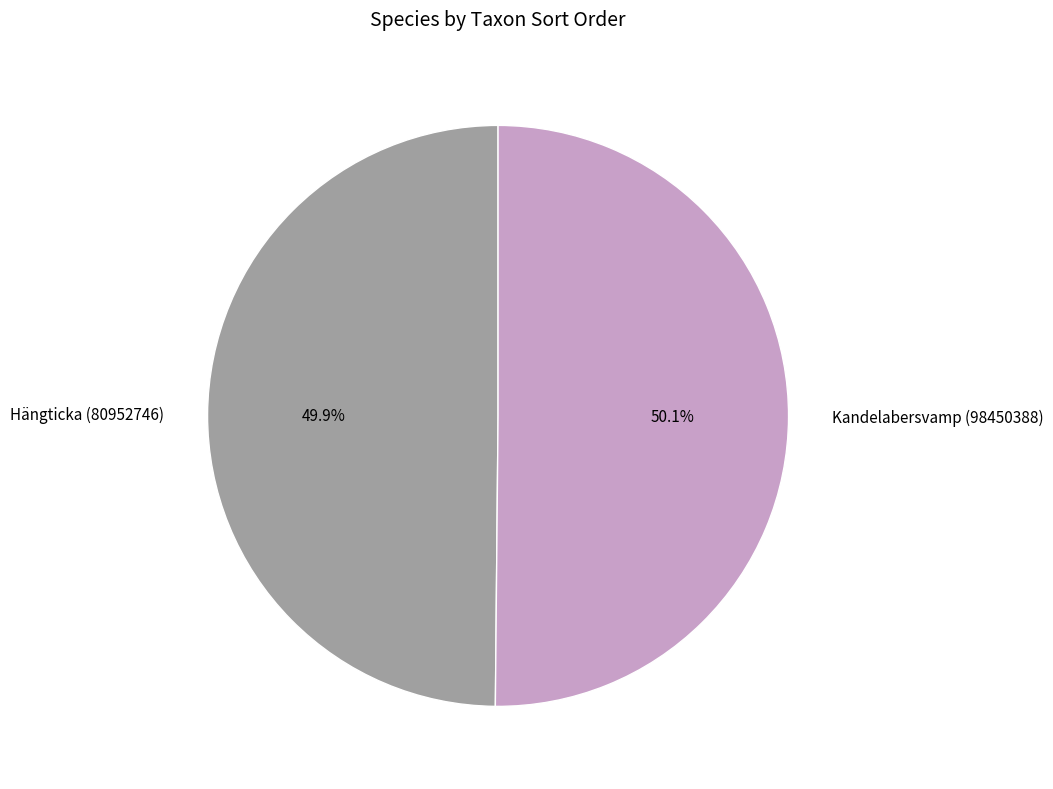

How many segments does this pie chart have?

2